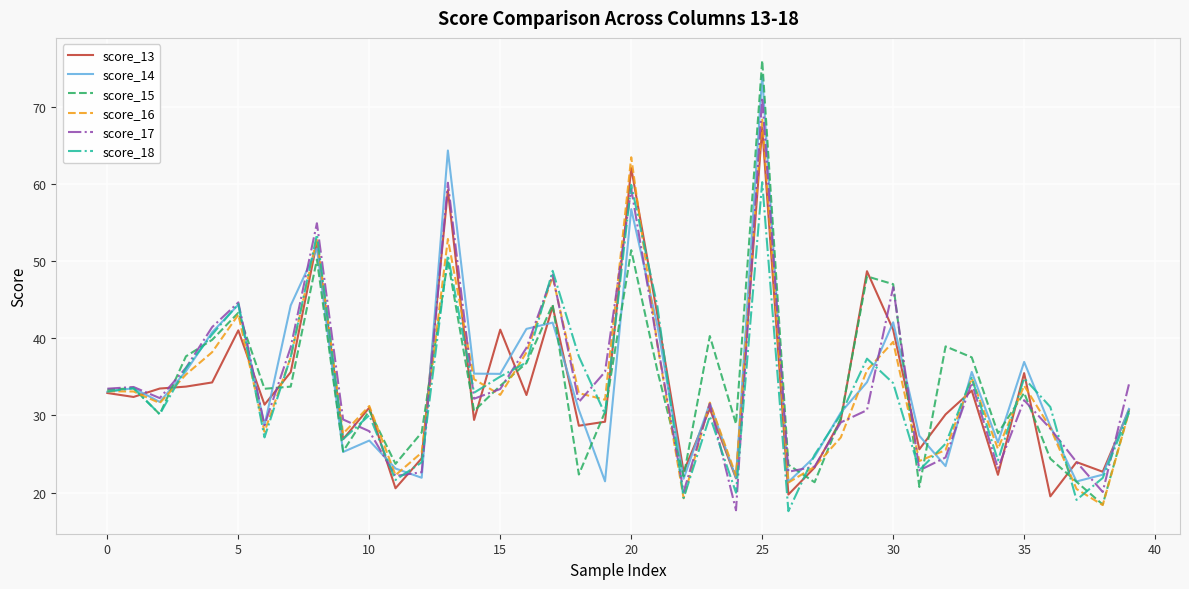

What is the greatest value displayed?

76.0